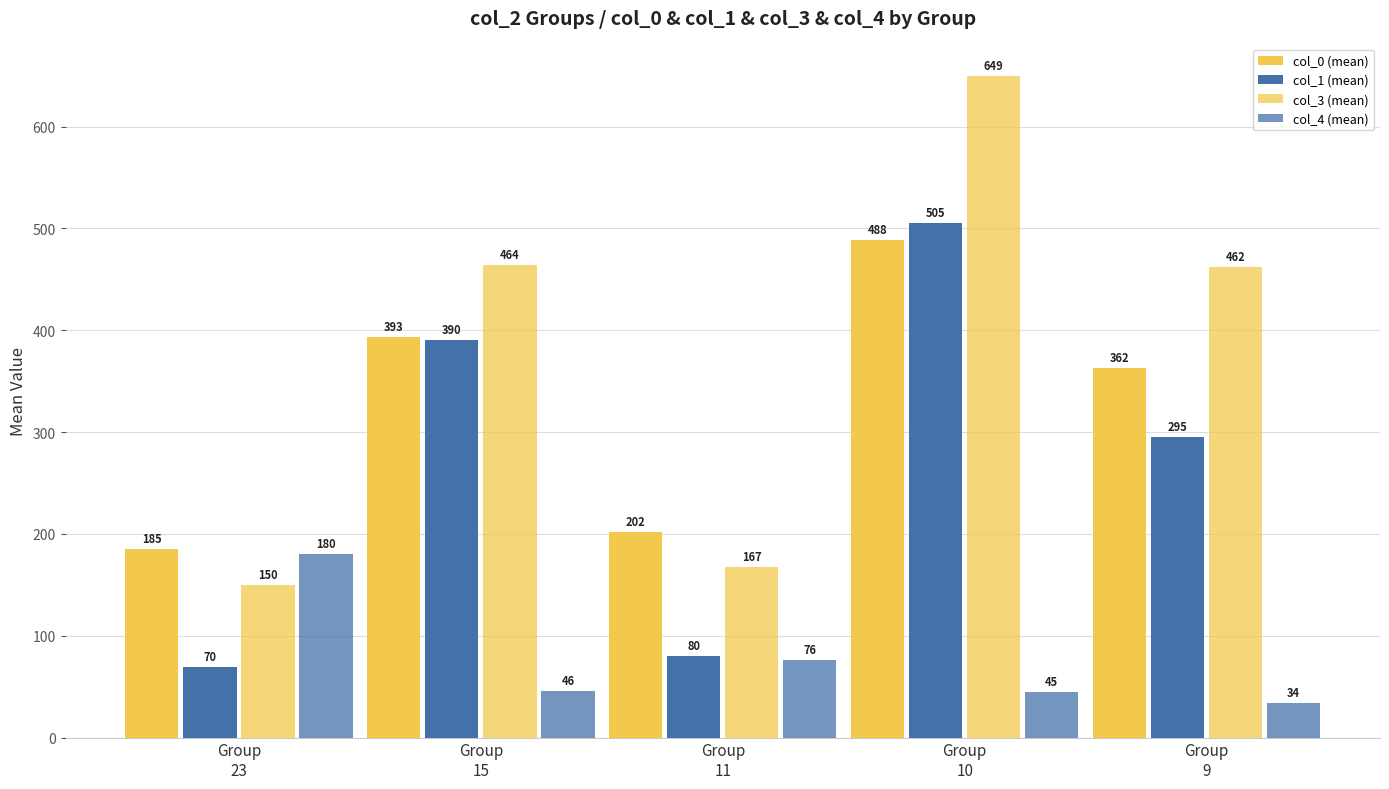

Where is col_1 (mean) nearest to the value 287?

Group
9